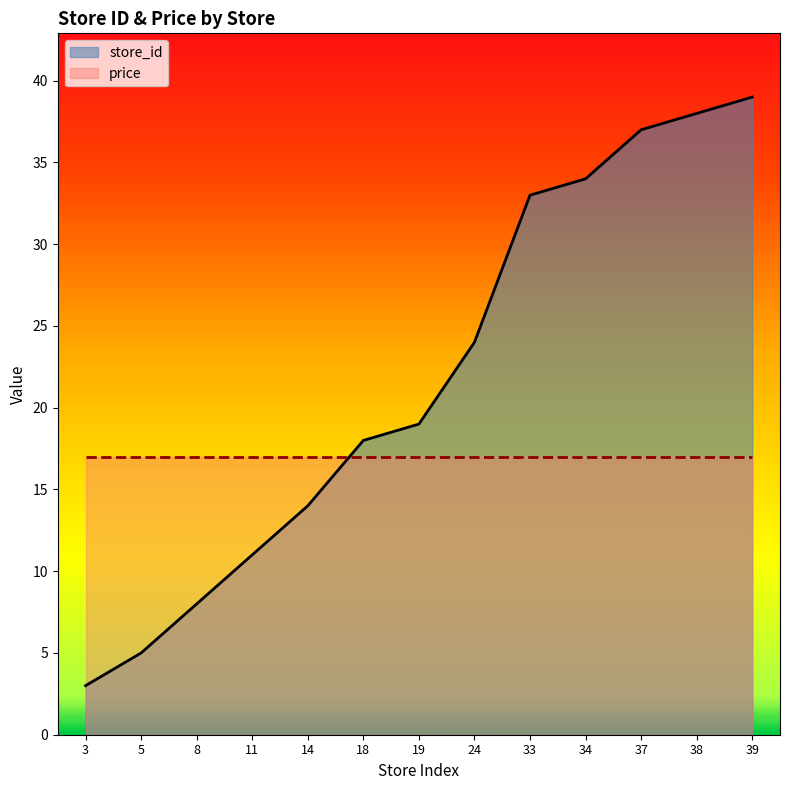

Reading left to right, what are all the values shown in this chart?

3	5	8	11	14	18	19	24	33	34	37	38	39